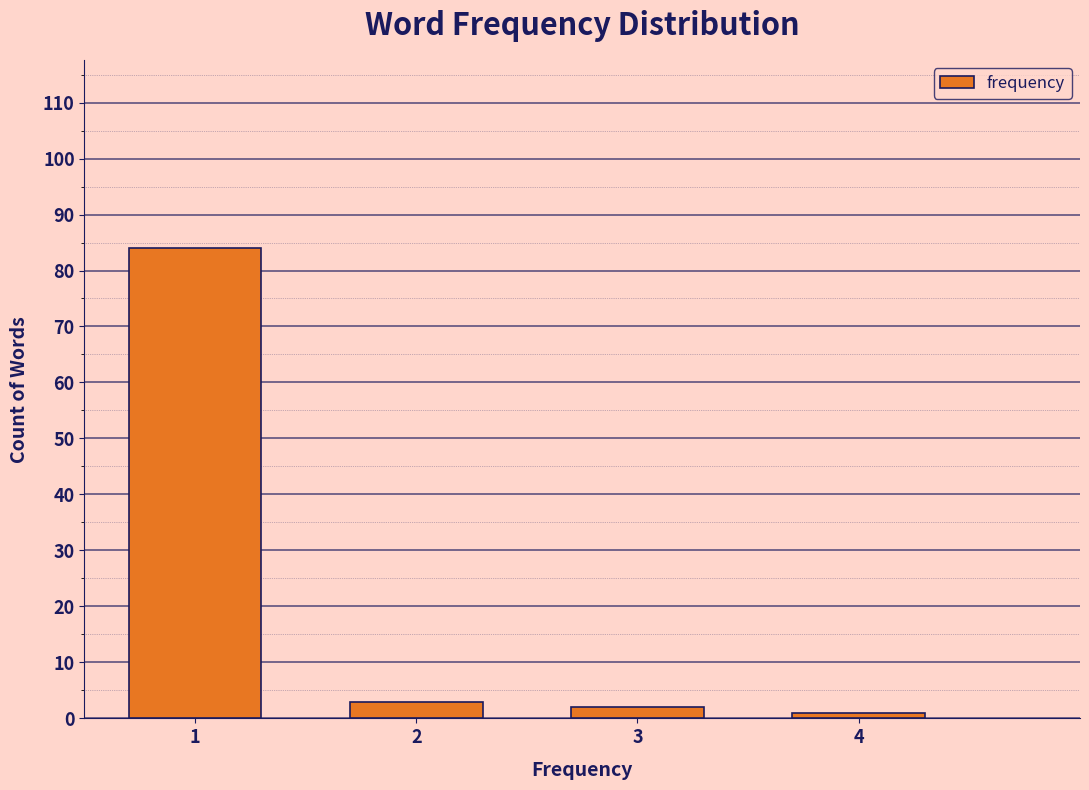

Reading right to left, transcribe all the data shown in this chart.

4=1	3=2	2=3	1=84